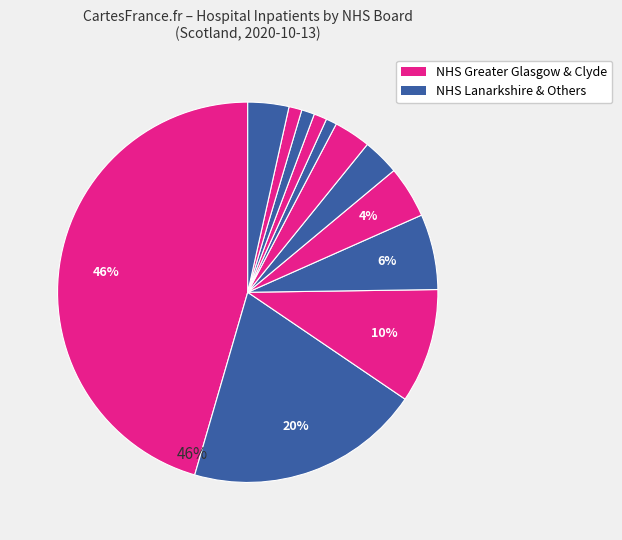

How many segments does this pie chart have?

12